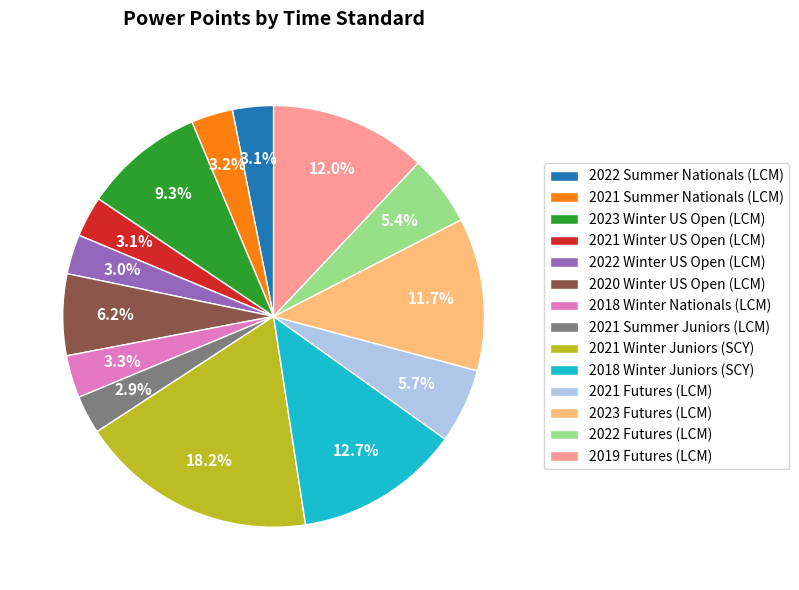

Between 2022 Futures (LCM) and 2022 Summer Nationals (LCM), which is larger?

2022 Futures (LCM)